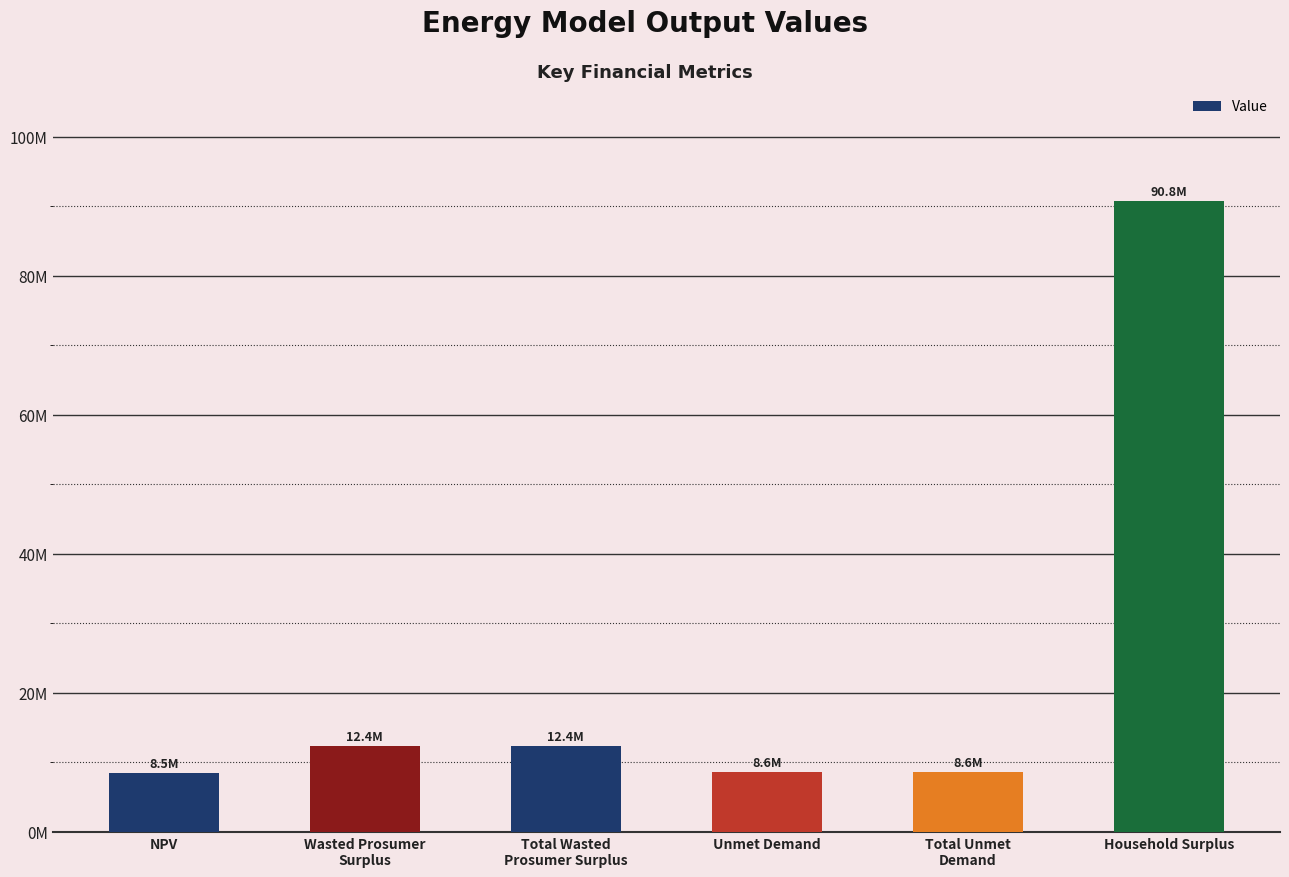

What value does the data have at Total Wasted
Prosumer Surplus?

12372490.8